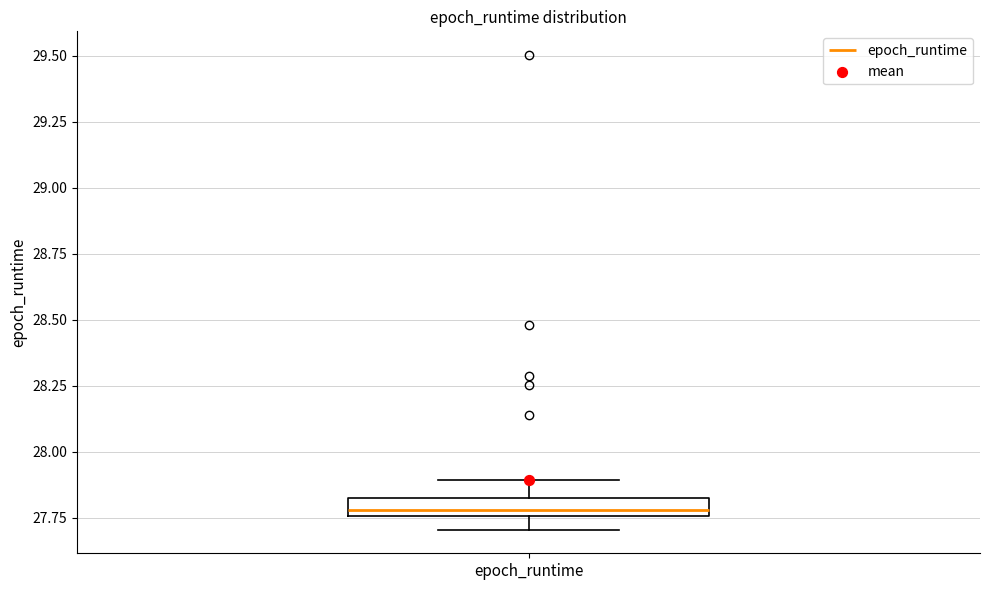

Where is the lower edge of the box for epoch_runtime on the y-axis? The values are not printed on the chart, so give them approximately, as read against the axis.

27.75